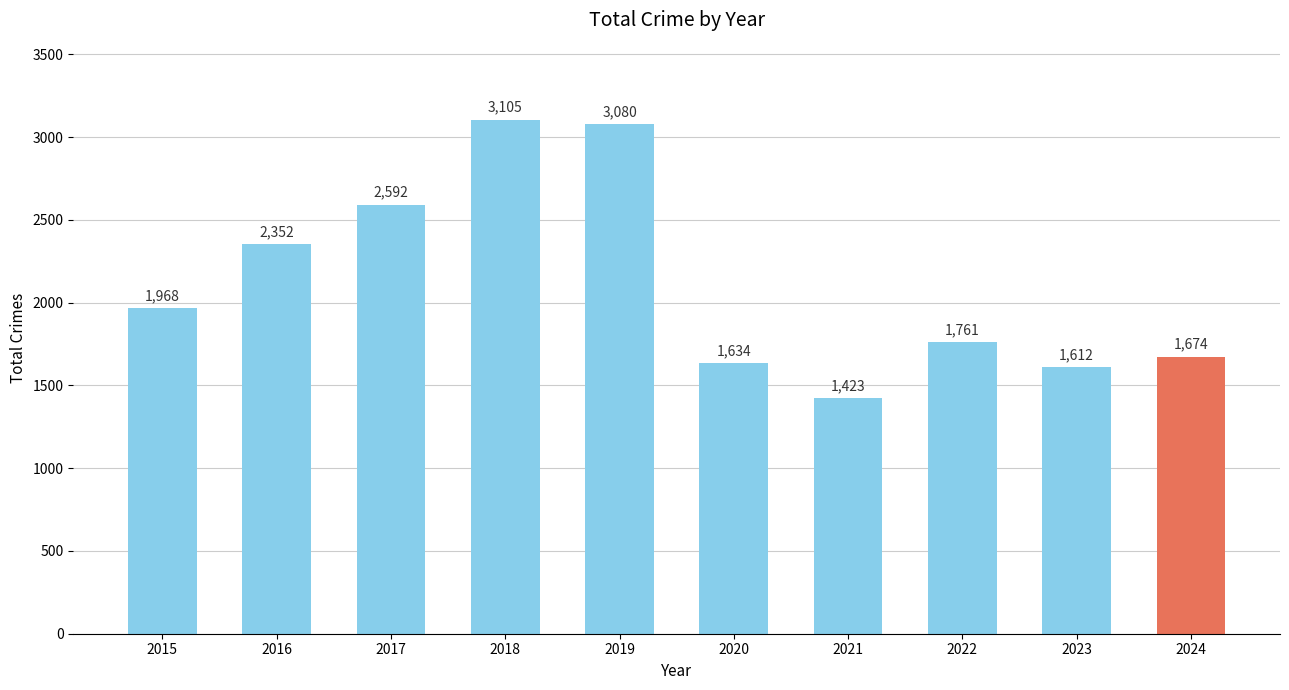

True or false: the data shows 1612 at 2023.

True